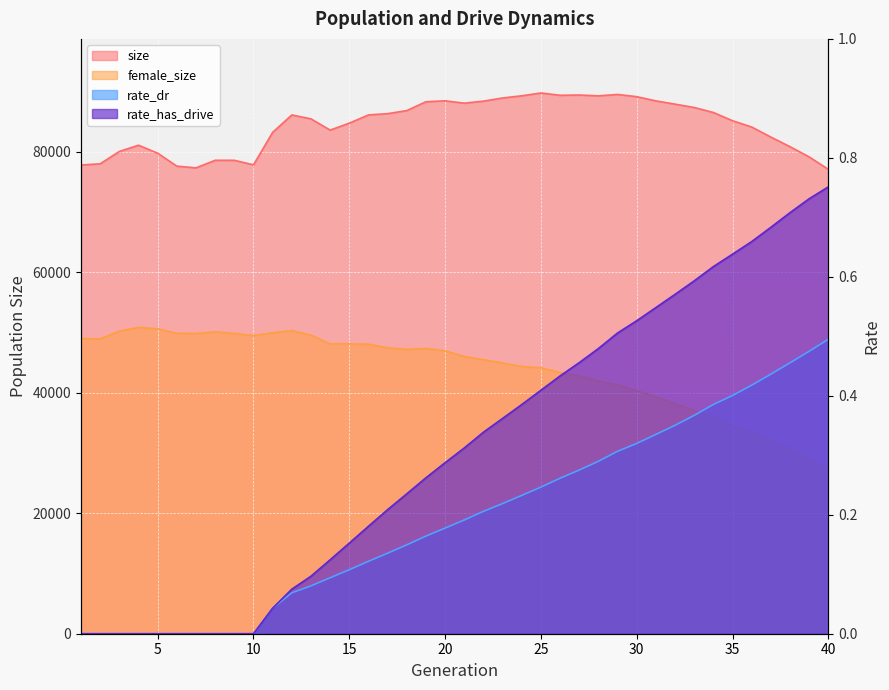

What is the value of the size point at the 35th from the left?

85122.0